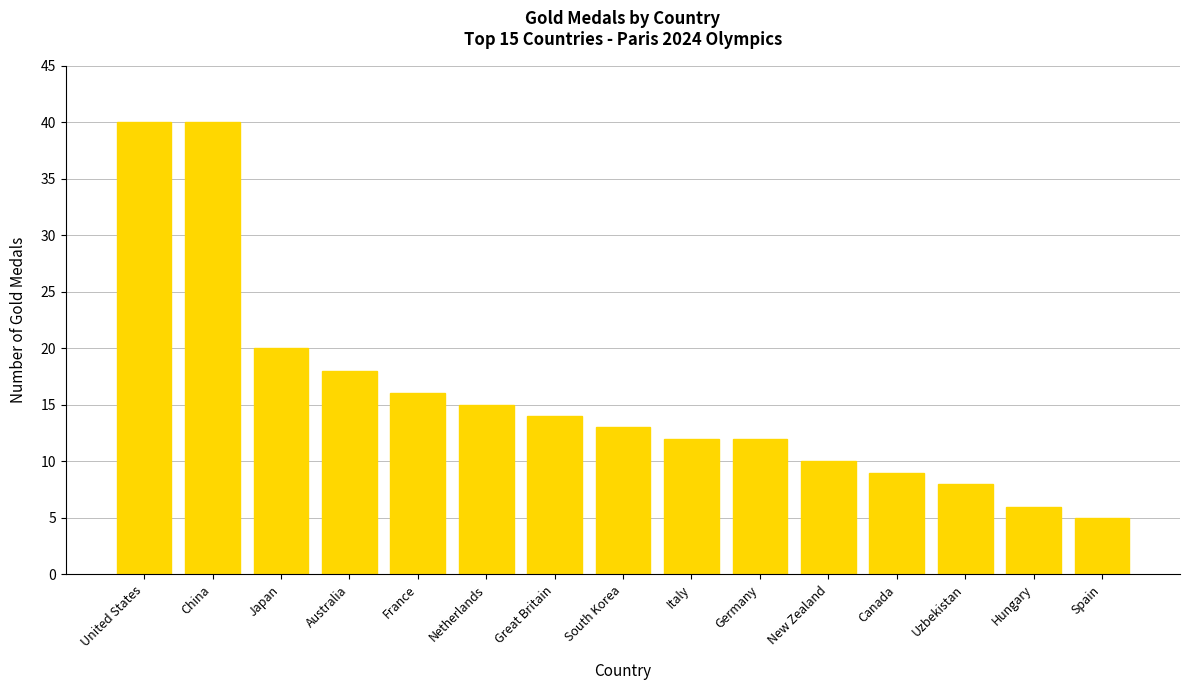

Reading left to right, list all the values displayed in this chart.

40	40	20	18	16	15	14	13	12	12	10	9	8	6	5